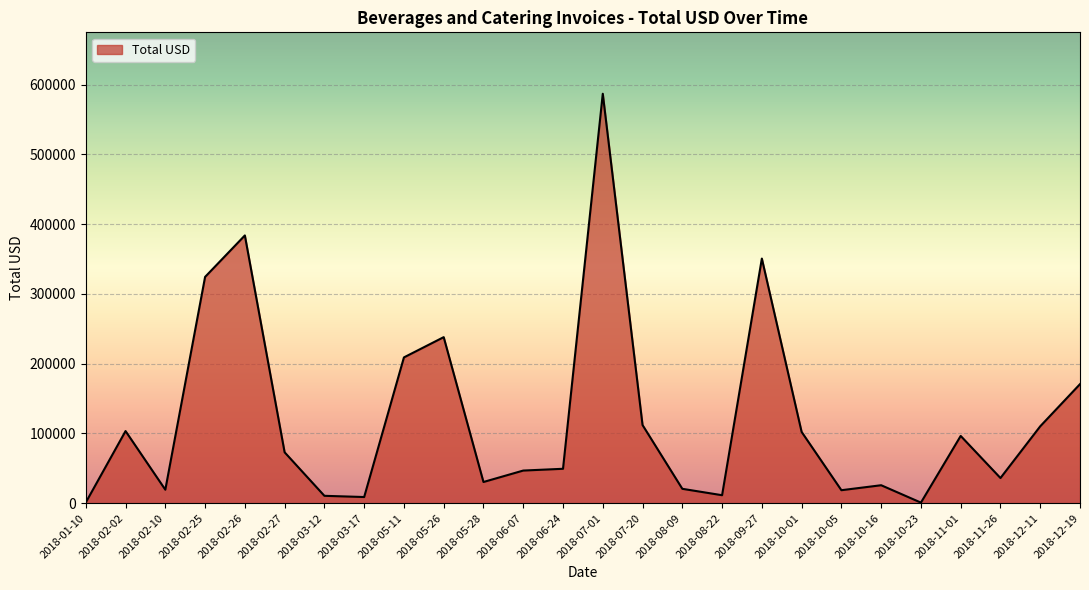

Which label corresponds to the largest value in the chart?

2018-07-01